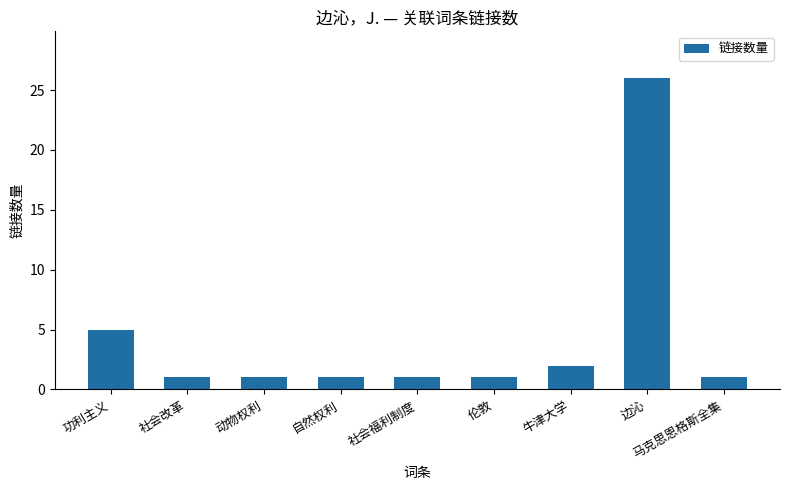

Reading left to right, transcribe all the data shown in this chart.

5	1	1	1	1	1	2	26	1